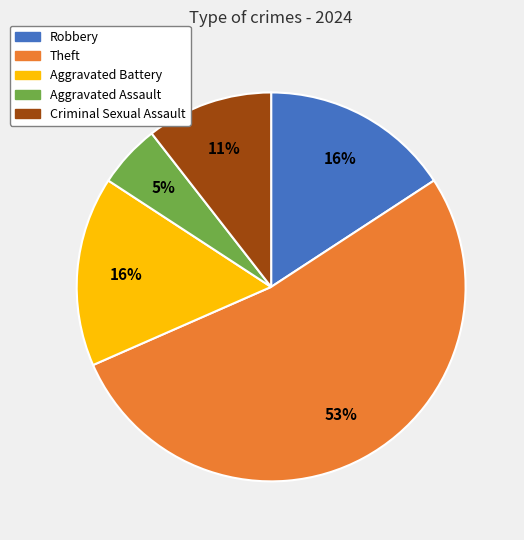

To the nearest percent, what is the average slice percentage?

20%